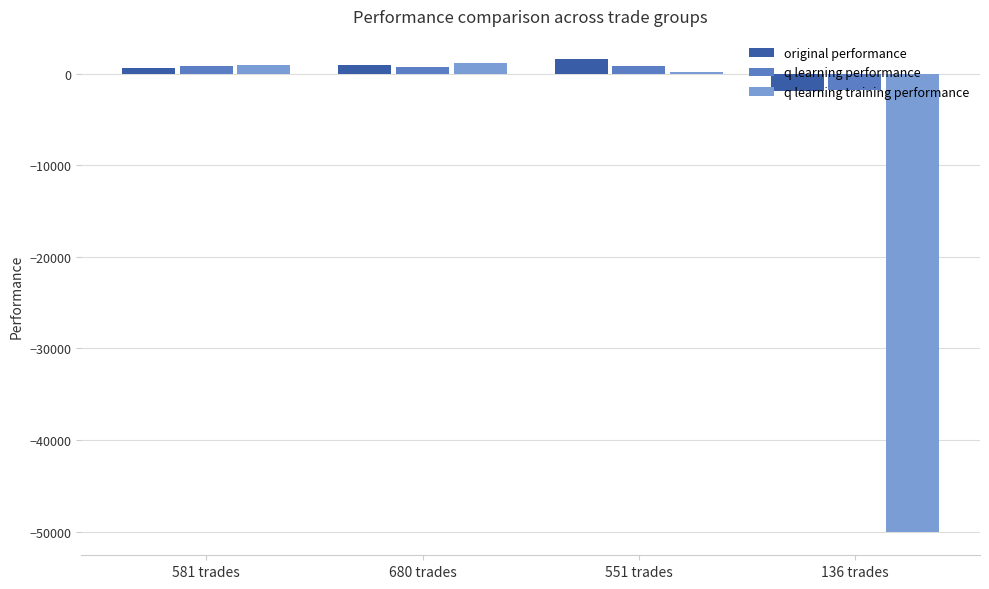

What is the maximum value shown in the chart?

1548.0